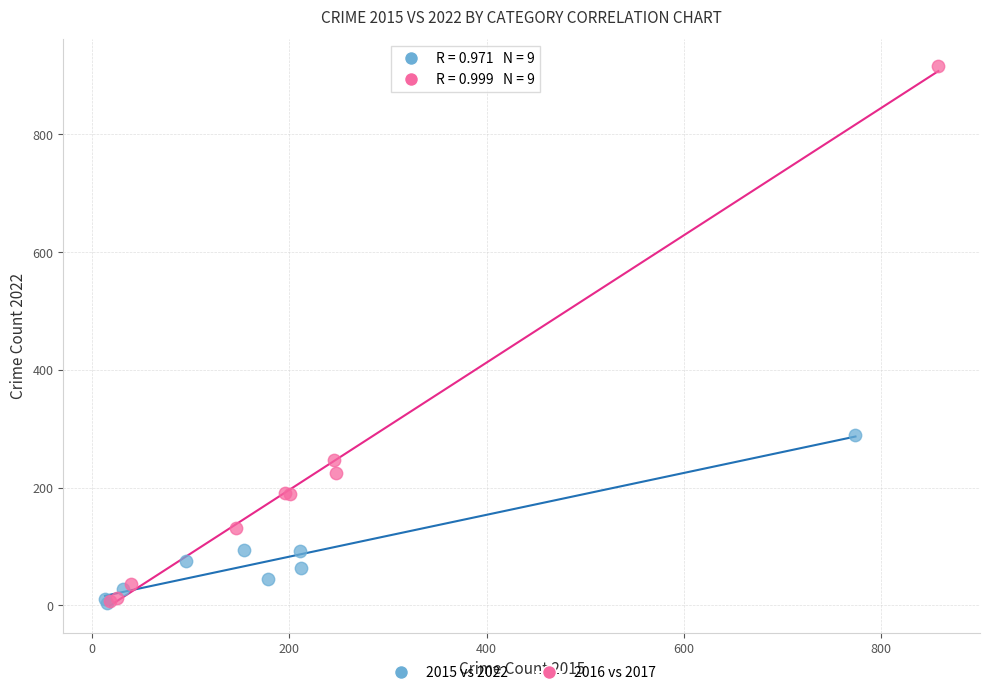

Which series has the largest Y range (max minus min)?

2016 vs 2017